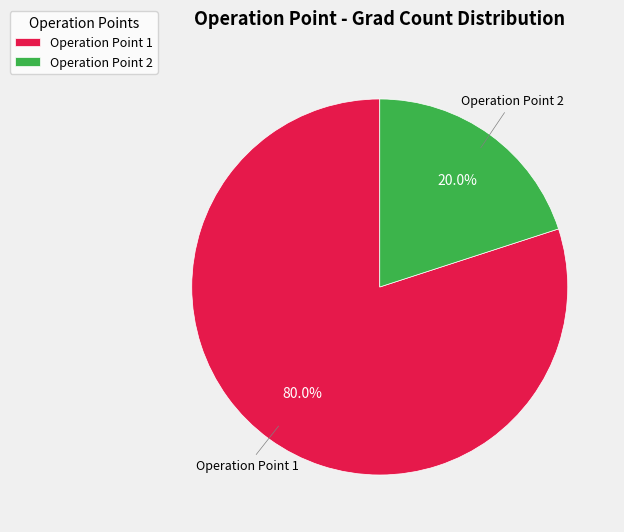

To the nearest percent, what is the average slice percentage?

50%